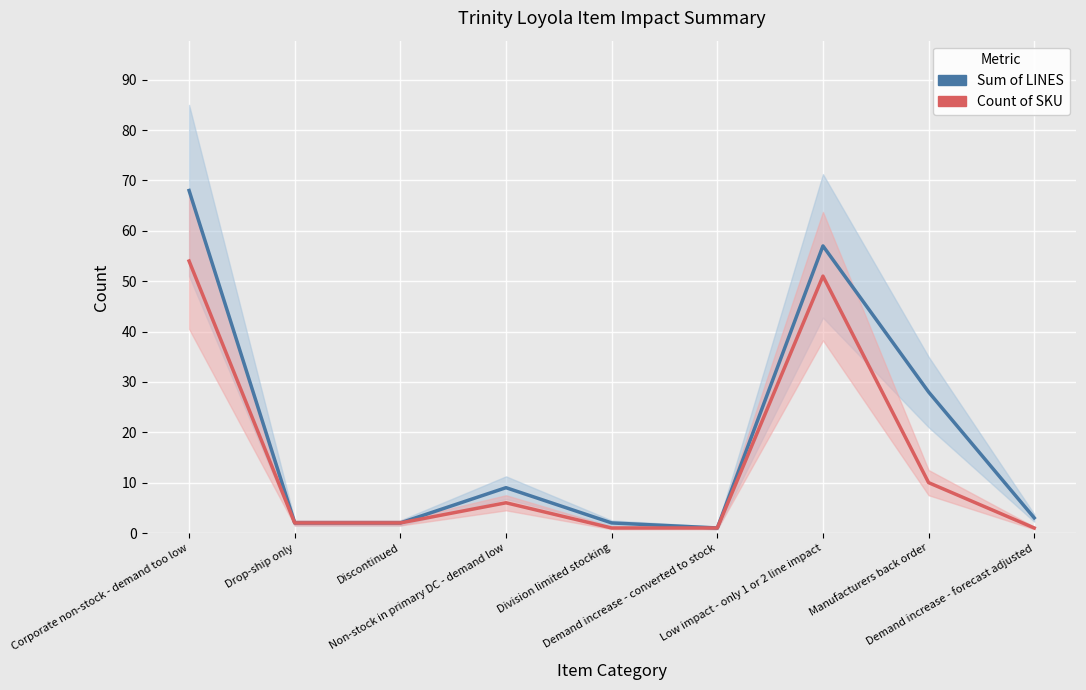

What is the sum of the Sum of LINES values at Demand increase - converted to stock and Drop-ship only?

3